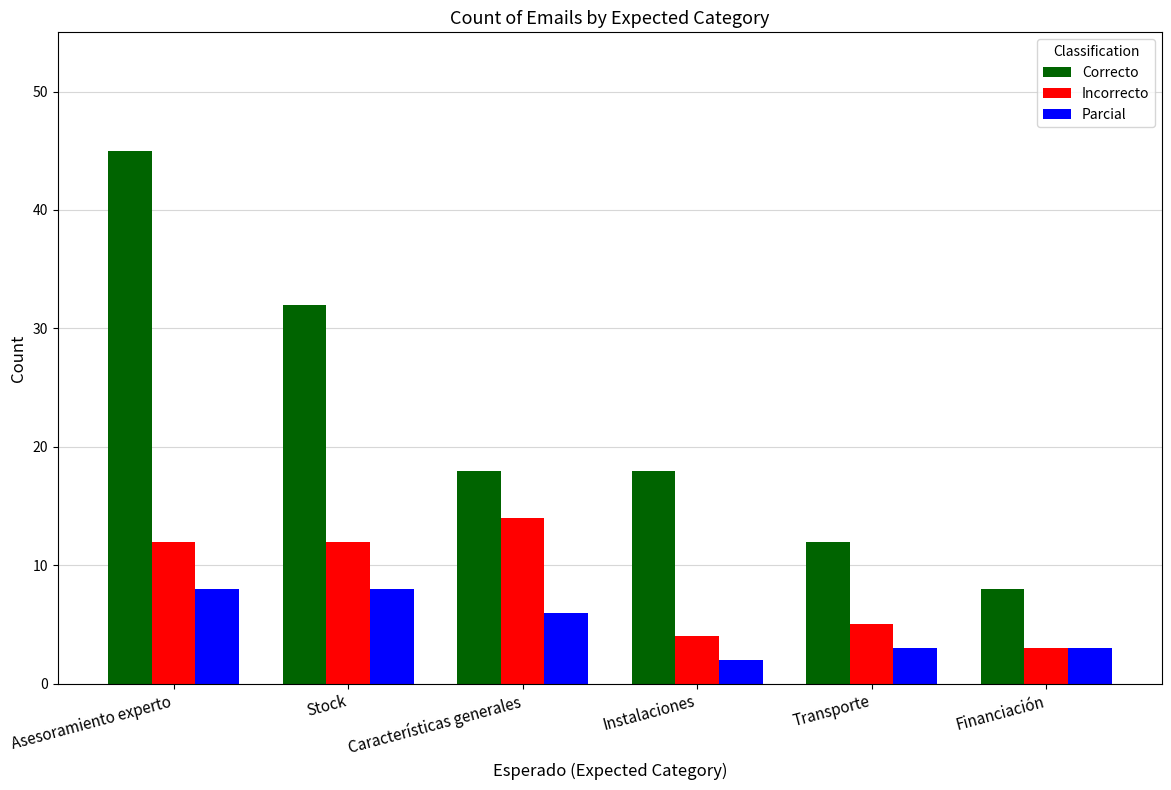

At which label does Correcto reach its minimum?

Financiación